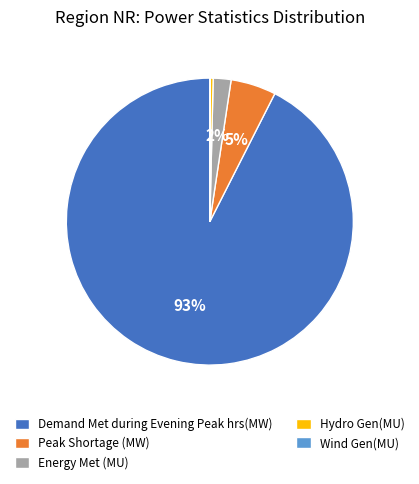

Is Demand Met during Evening Peak hrs(MW) the majority of the pie?

Yes